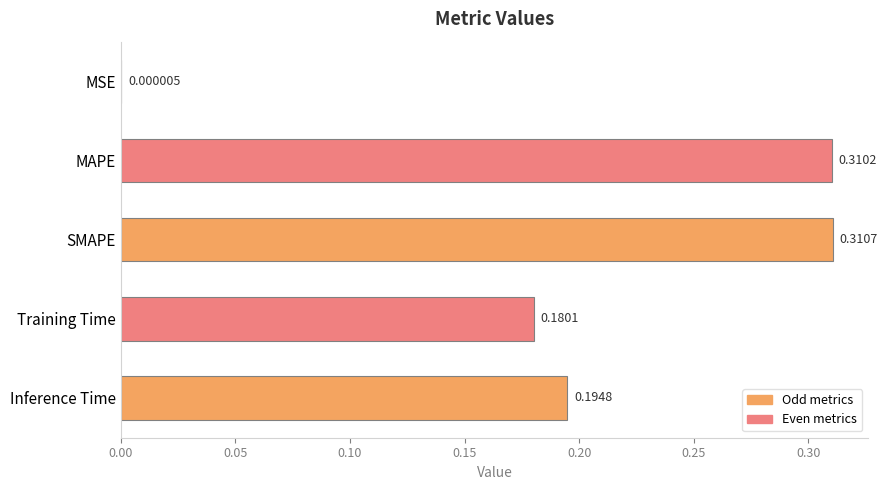

Where is the data nearest to the value 0?

MSE